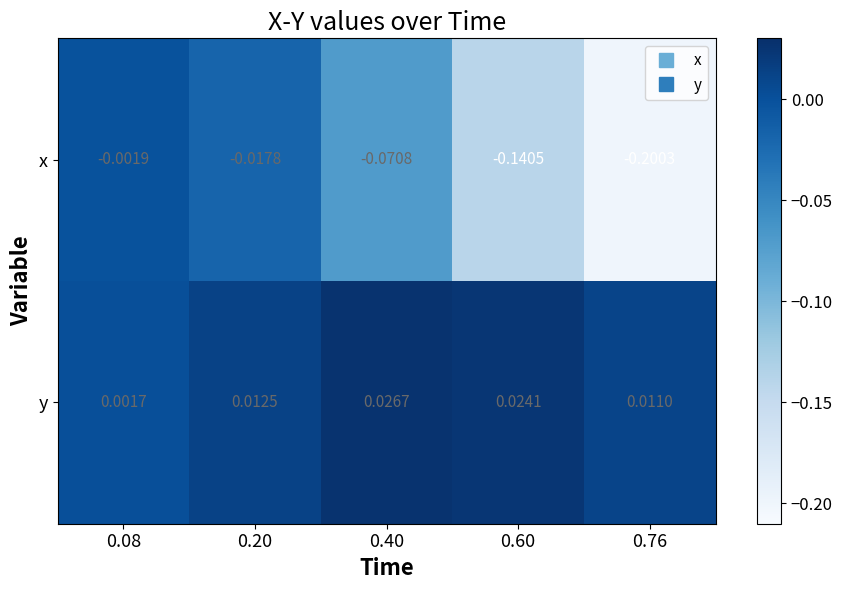

Rank the series by their average value, from lowest to highest.

x, y